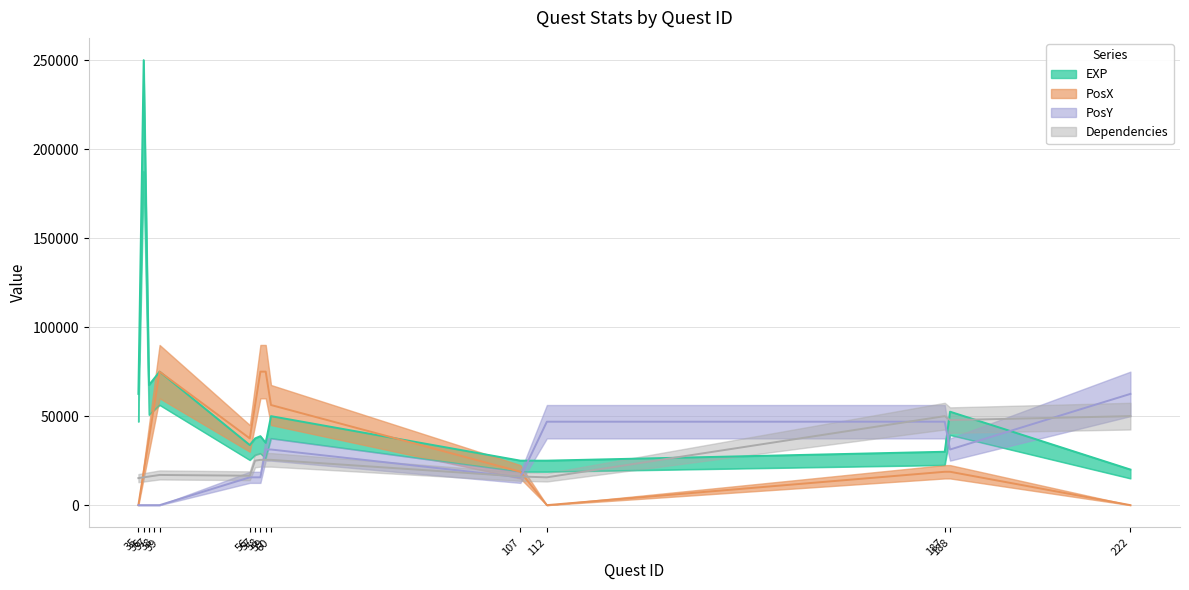

Reading left to right, extract all data points from this chart.

EXP: 35=62500.0	36=250000.0	37=67500.0	38=71250.0	39=75000.0	56=33750.0	57=37500.0	58=38750.0	59=35000.0	60=50000.0	107=25000.0	112=25000.0	187=30000.0	188=52500.0	222=20000.0
PosX: 35=0.0	36=18750.0	37=37500.0	38=56250.0	39=75000.0	56=37500.0	57=56250.0	58=75000.0	59=75000.0	60=56250.0	107=18750.0	112=0.0	187=18750.0	188=18750.0	222=0.0
PosY: 35=0.0	36=0.0	37=0.0	38=0.0	39=0.0	56=15625.0	57=15625.0	58=15625.0	59=31250.0	60=31250.0	107=15625.0	112=46875.0	187=46875.0	188=31250.0	222=62500.0
Dependencies: 35=15178.6	36=15625.0	37=16071.4	38=16517.9	39=16964.3	56=16517.9	57=25000.0	58=25446.4	59=25446.4	60=25446.4	107=16071.4	112=15625.0	187=50000.0	188=47767.9	222=50000.0